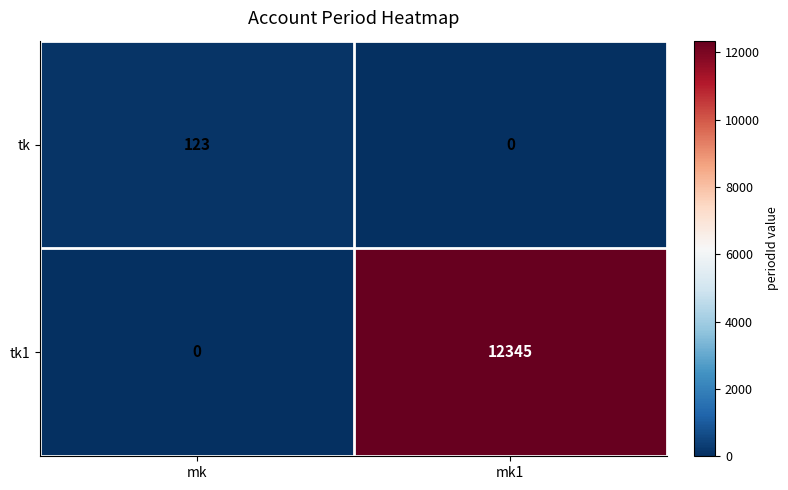

Reading left to right, extract all data points from this chart.

tk: mk=123	mk1=0
tk1: mk=0	mk1=12345